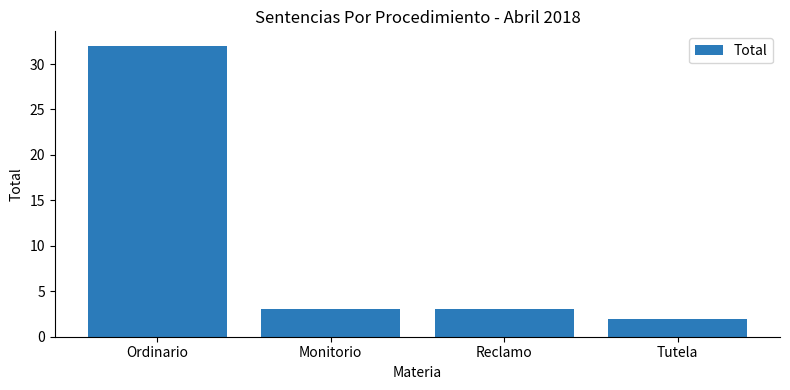

At which label does the data first exceed 3?

Ordinario